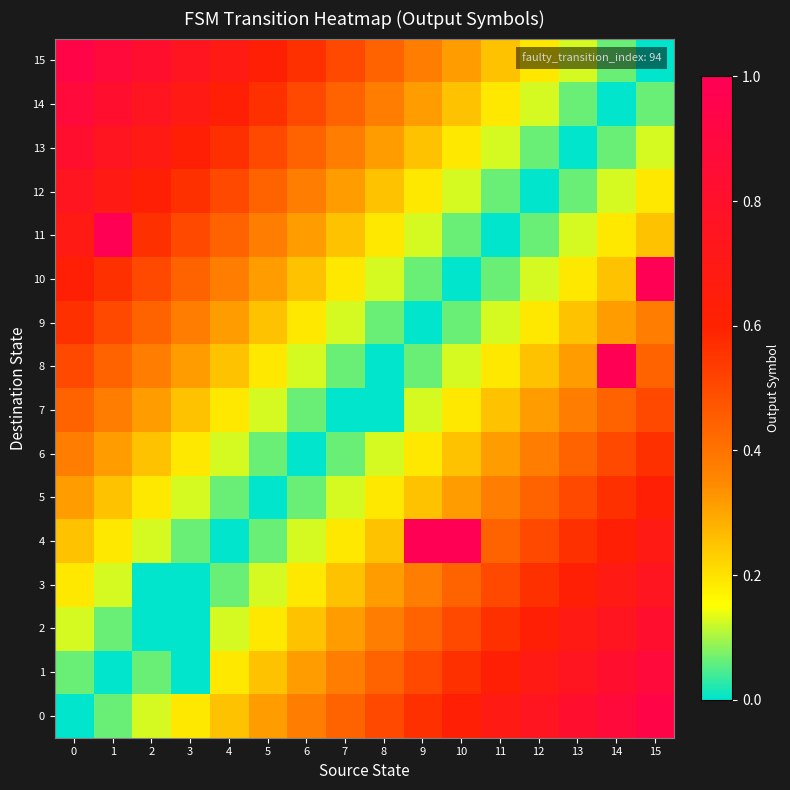

Reading left to right, transcribe all the data shown in this chart.

0: 0=0.0	1=0.1	2=0.1	3=0.2	4=0.2	5=0.3	6=0.4	7=0.4	8=0.5	9=0.6	10=0.6	11=0.7	12=0.8	13=0.8	14=0.9	15=0.9
1: 0=0.1	1=0.0	2=0.1	3=0.0	4=0.2	5=0.2	6=0.3	7=0.4	8=0.4	9=0.5	10=0.6	11=0.6	12=0.7	13=0.8	14=0.8	15=0.9
2: 0=0.1	1=0.1	2=0.0	3=0.0	4=0.1	5=0.2	6=0.2	7=0.3	8=0.4	9=0.4	10=0.5	11=0.6	12=0.6	13=0.7	14=0.8	15=0.8
3: 0=0.2	1=0.1	2=0.0	3=0.0	4=0.1	5=0.1	6=0.2	7=0.2	8=0.3	9=0.4	10=0.4	11=0.5	12=0.6	13=0.6	14=0.7	15=0.8
4: 0=0.2	1=0.2	2=0.1	3=0.1	4=0.0	5=0.1	6=0.1	7=0.2	8=0.2	9=1.0	10=1.0	11=0.4	12=0.5	13=0.6	14=0.6	15=0.7
5: 0=0.3	1=0.2	2=0.2	3=0.1	4=0.1	5=0.0	6=0.1	7=0.1	8=0.2	9=0.2	10=0.3	11=0.4	12=0.4	13=0.5	14=0.6	15=0.6
6: 0=0.4	1=0.3	2=0.2	3=0.2	4=0.1	5=0.1	6=0.0	7=0.1	8=0.1	9=0.2	10=0.2	11=0.3	12=0.4	13=0.4	14=0.5	15=0.6
7: 0=0.4	1=0.4	2=0.3	3=0.2	4=0.2	5=0.1	6=0.1	7=0.0	8=0.0	9=0.1	10=0.2	11=0.2	12=0.3	13=0.4	14=0.4	15=0.5
8: 0=0.5	1=0.4	2=0.4	3=0.3	4=0.2	5=0.2	6=0.1	7=0.1	8=0.0	9=0.1	10=0.1	11=0.2	12=0.2	13=0.3	14=1.0	15=0.4
9: 0=0.6	1=0.5	2=0.4	3=0.4	4=0.3	5=0.2	6=0.2	7=0.1	8=0.1	9=0.0	10=0.1	11=0.1	12=0.2	13=0.2	14=0.3	15=0.4
10: 0=0.6	1=0.6	2=0.5	3=0.4	4=0.4	5=0.3	6=0.2	7=0.2	8=0.1	9=0.1	10=0.0	11=0.1	12=0.1	13=0.2	14=0.2	15=1.0
11: 0=0.7	1=1.0	2=0.6	3=0.5	4=0.4	5=0.4	6=0.3	7=0.2	8=0.2	9=0.1	10=0.1	11=0.0	12=0.1	13=0.1	14=0.2	15=0.2
12: 0=0.8	1=0.7	2=0.6	3=0.6	4=0.5	5=0.4	6=0.4	7=0.3	8=0.2	9=0.2	10=0.1	11=0.1	12=0.0	13=0.1	14=0.1	15=0.2
13: 0=0.8	1=0.8	2=0.7	3=0.6	4=0.6	5=0.5	6=0.4	7=0.4	8=0.3	9=0.2	10=0.2	11=0.1	12=0.1	13=0.0	14=0.1	15=0.1
14: 0=0.9	1=0.8	2=0.8	3=0.7	4=0.6	5=0.6	6=0.5	7=0.4	8=0.4	9=0.3	10=0.2	11=0.2	12=0.1	13=0.1	14=0.0	15=0.1
15: 0=0.9	1=0.9	2=0.8	3=0.8	4=0.7	5=0.6	6=0.6	7=0.5	8=0.4	9=0.4	10=0.3	11=0.2	12=0.2	13=0.1	14=0.1	15=0.0